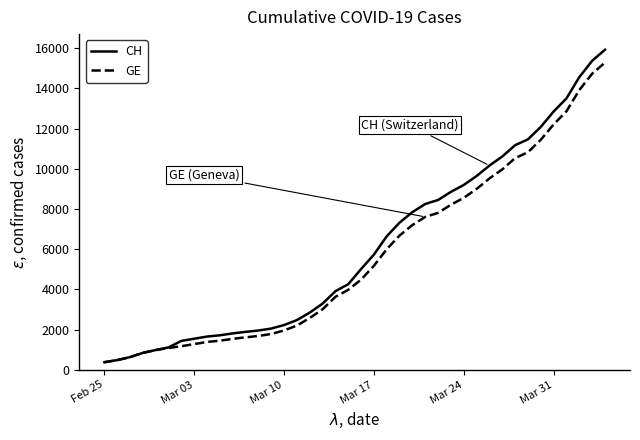

Which series has the widest spread of values?

CH